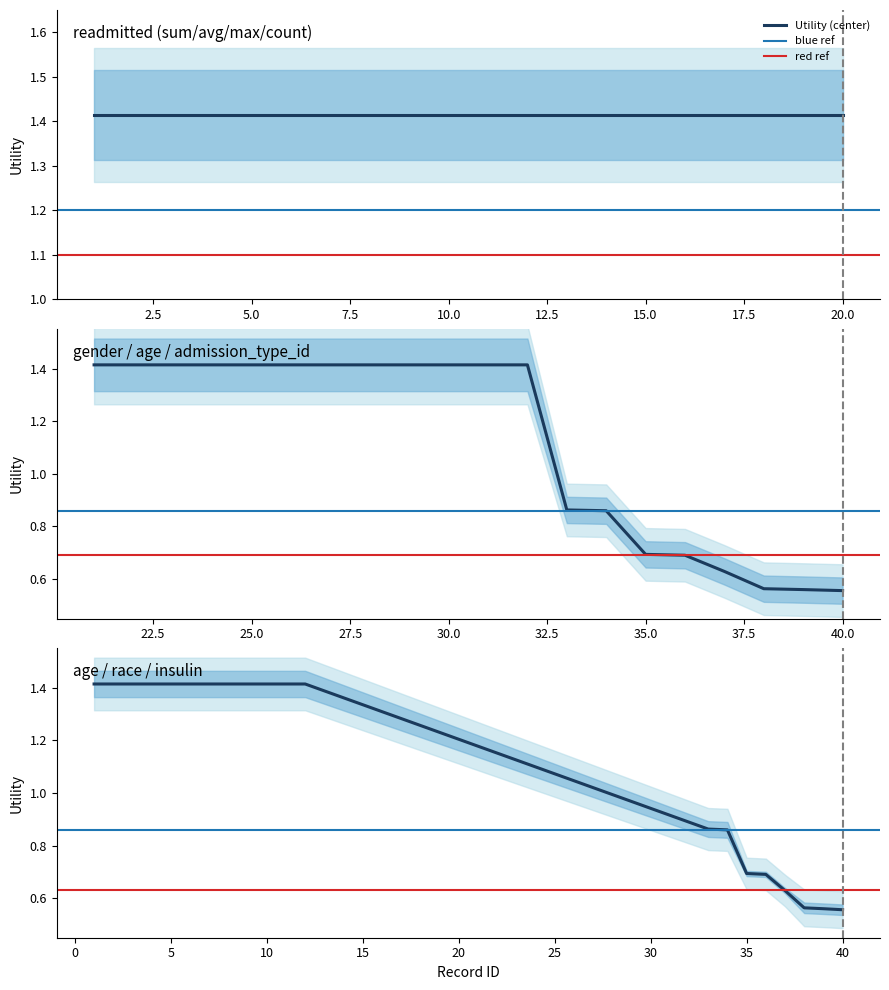

Is the value of other_attributes at 13 greater than the value of gender_age_admission at 0?

No